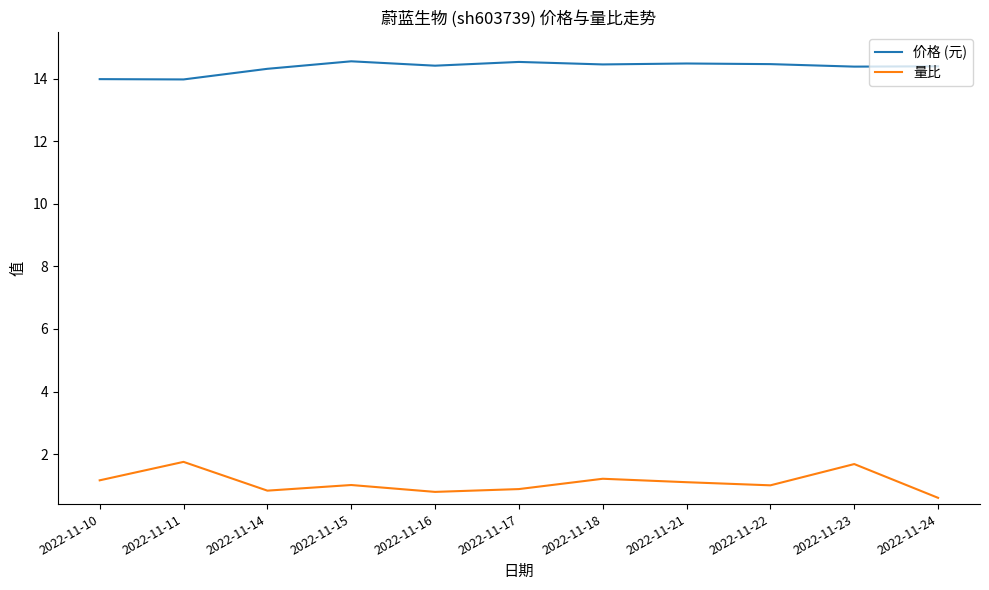

At how many categories does at least one series exceed 2?

11